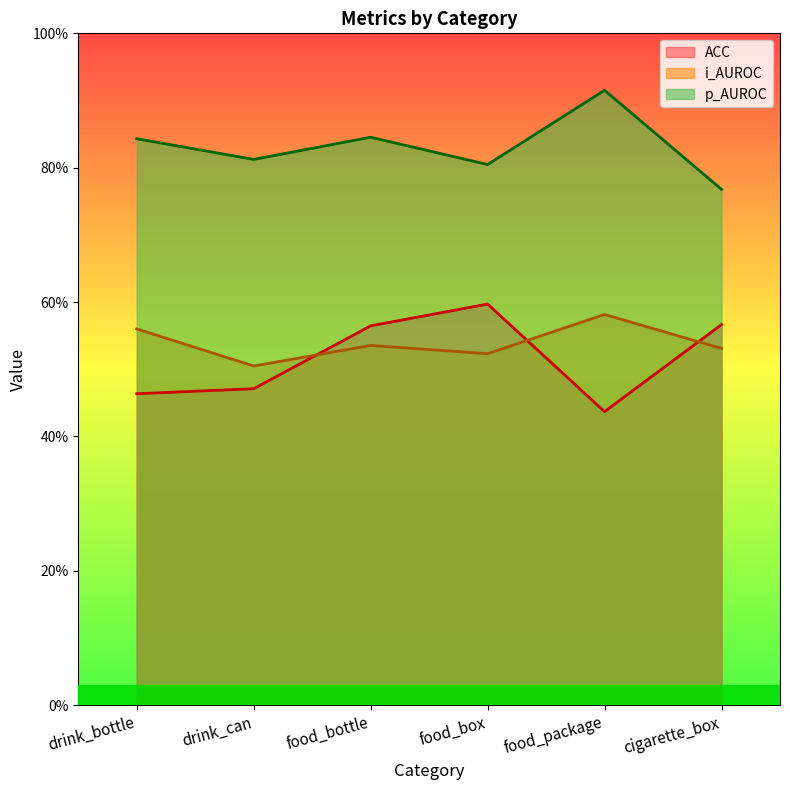

Where does the i_AUROC series first go above 53?

drink_bottle